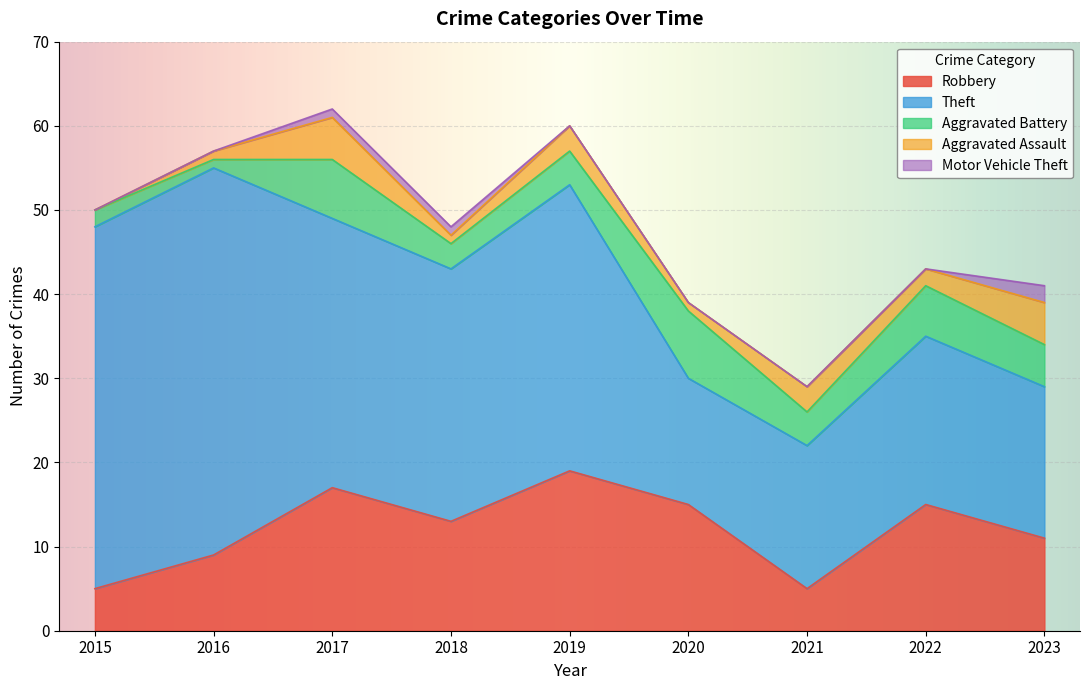

The Motor Vehicle Theft series shows 0 at 2019. True or false?

True